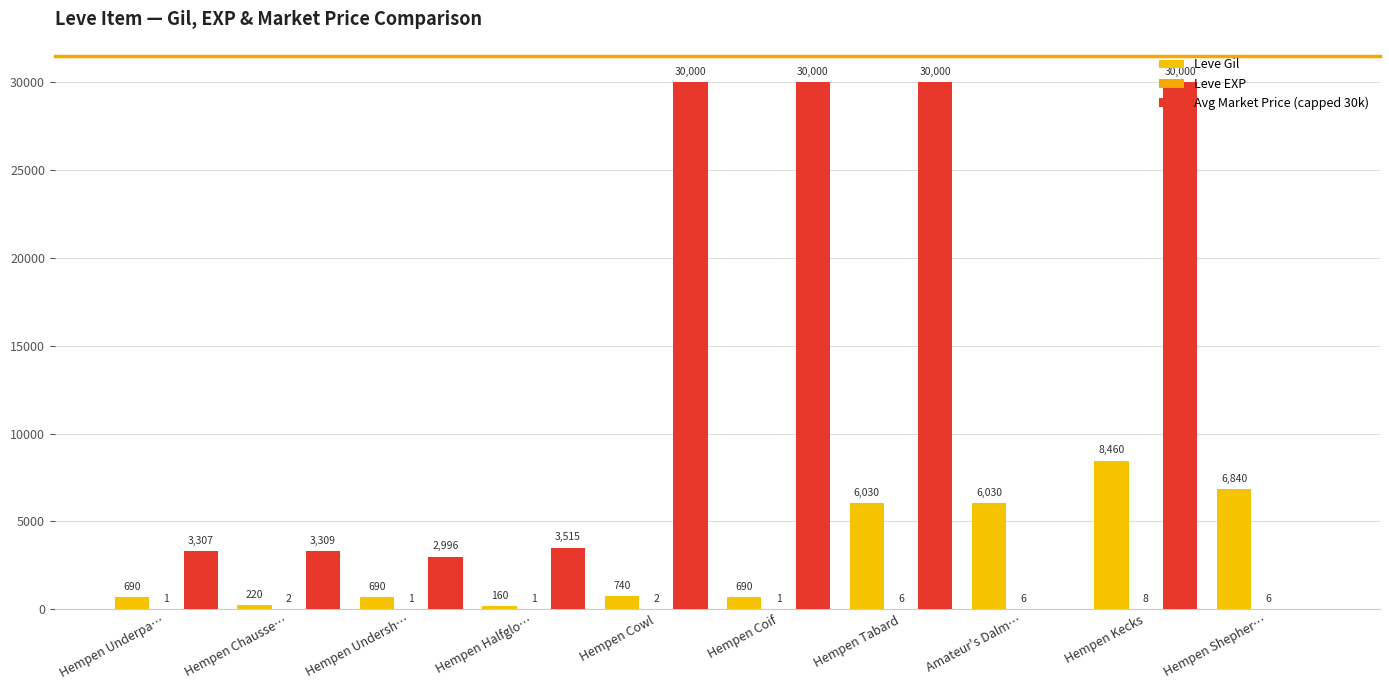

What is the difference between the Avg Market Price (capped 30k) values at Amateur's Dalm… and Hempen Halfglo…?

3515